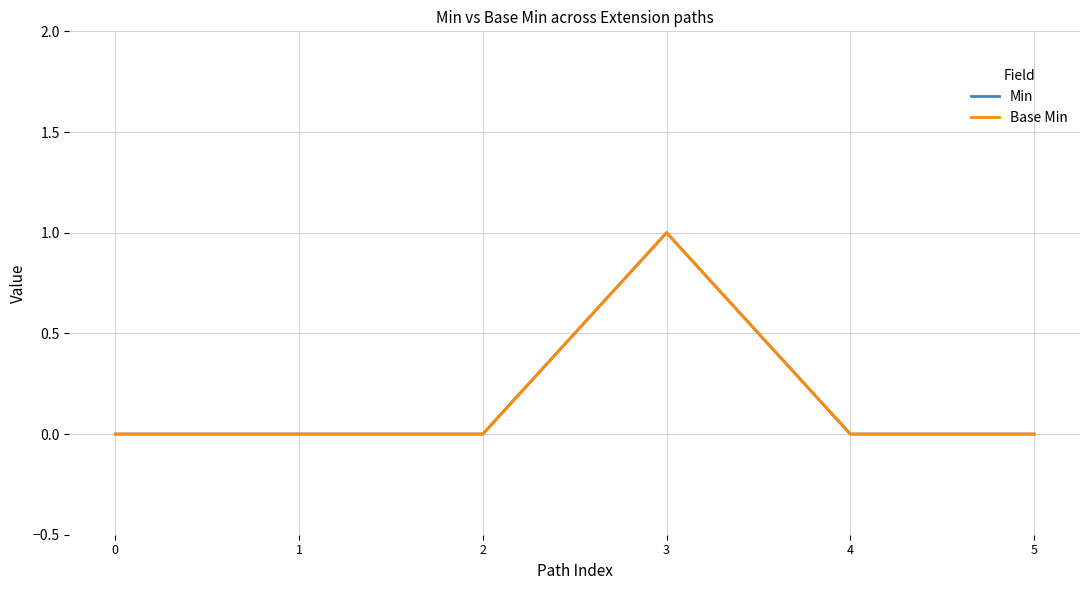

Does the chart display data point markers on the line(s)?

No